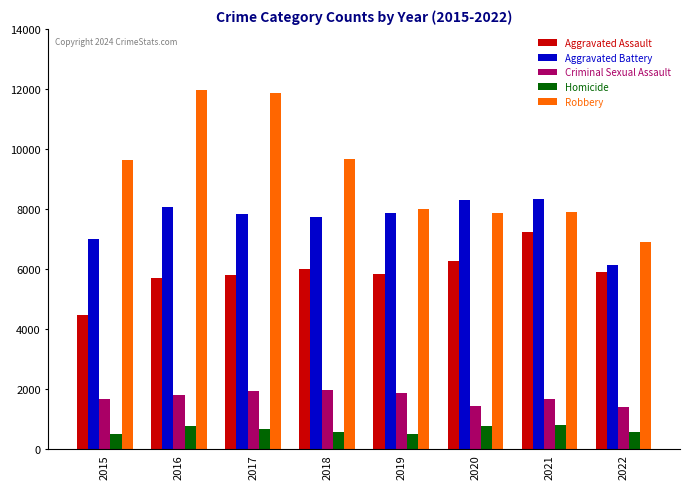

Which series has the largest range (max minus min)?

Robbery